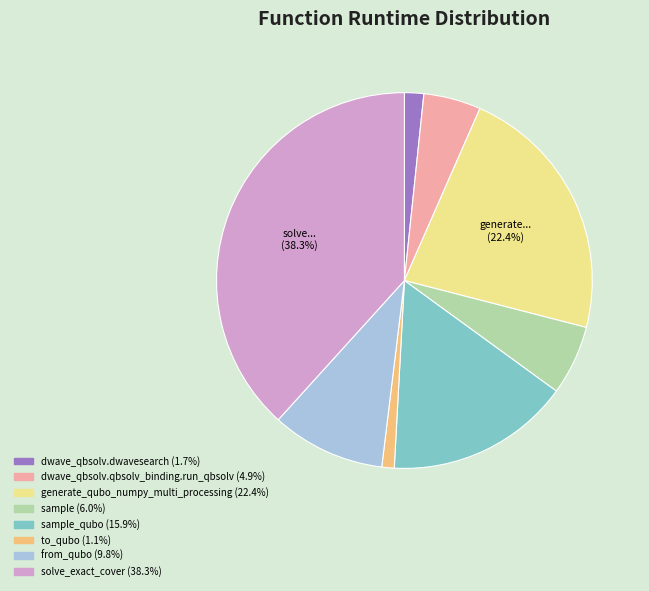

Is there any slice that represents more than half of the pie?

No